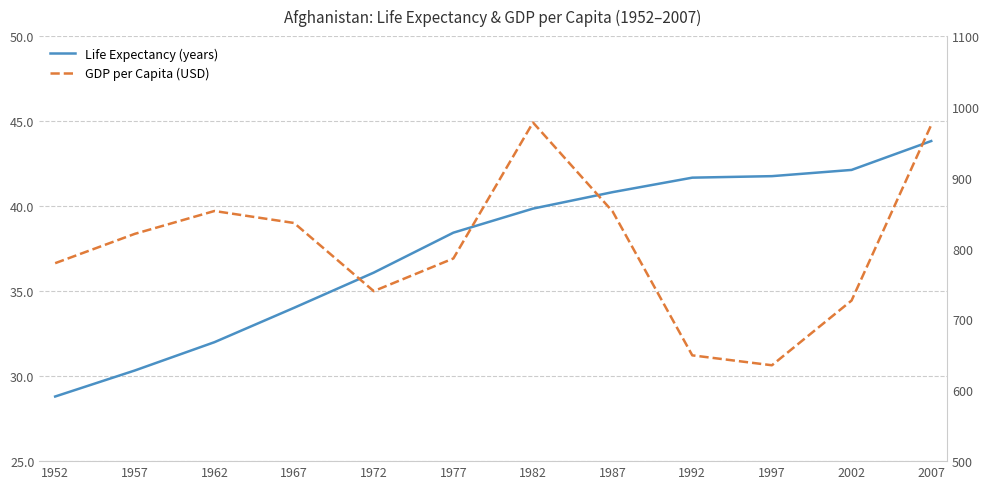

What are all the series names shown in the legend?

Life Expectancy (years), GDP per Capita (USD)